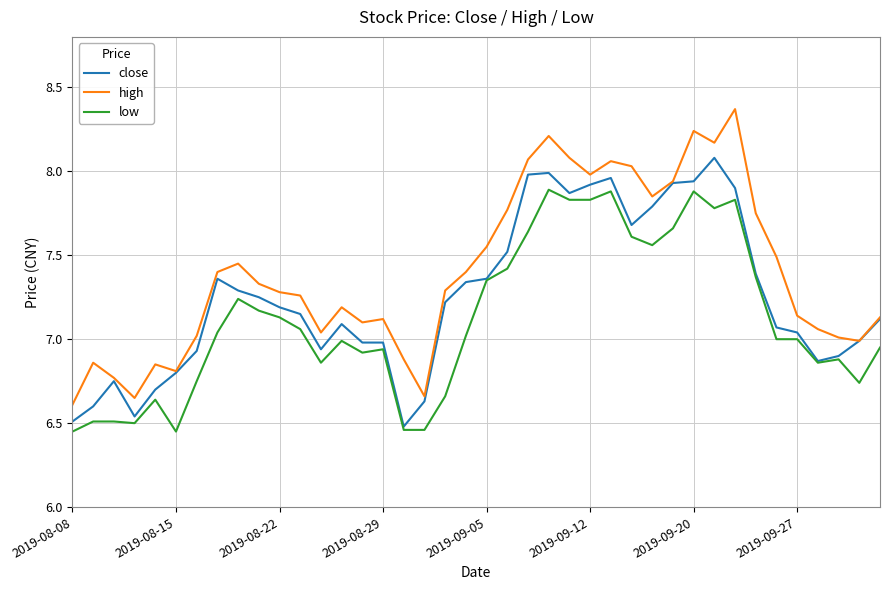

Which series has the largest range (max minus min)?

high